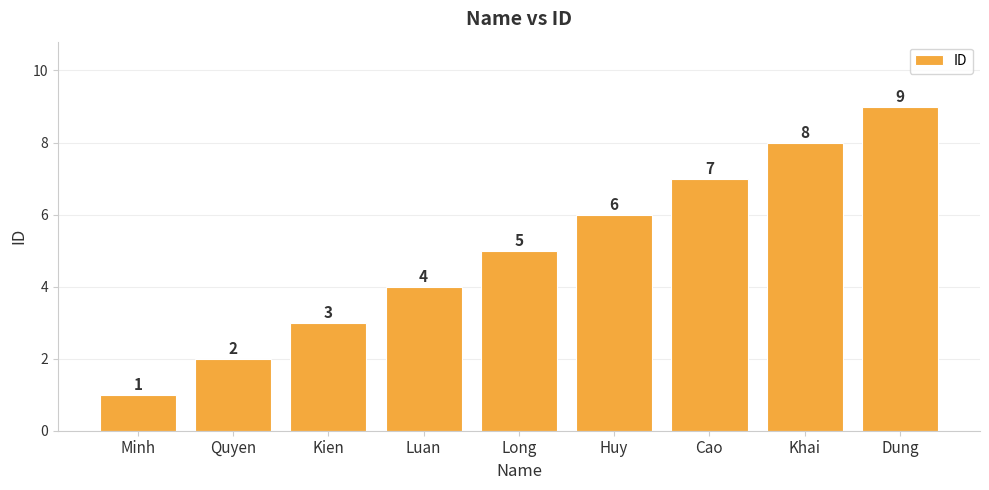

Is it true that the value at Quyen is 2?

True